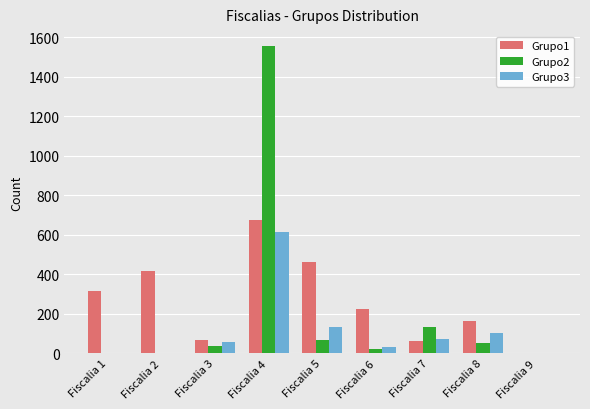

What is the sum of all Grupo2 values?

1862